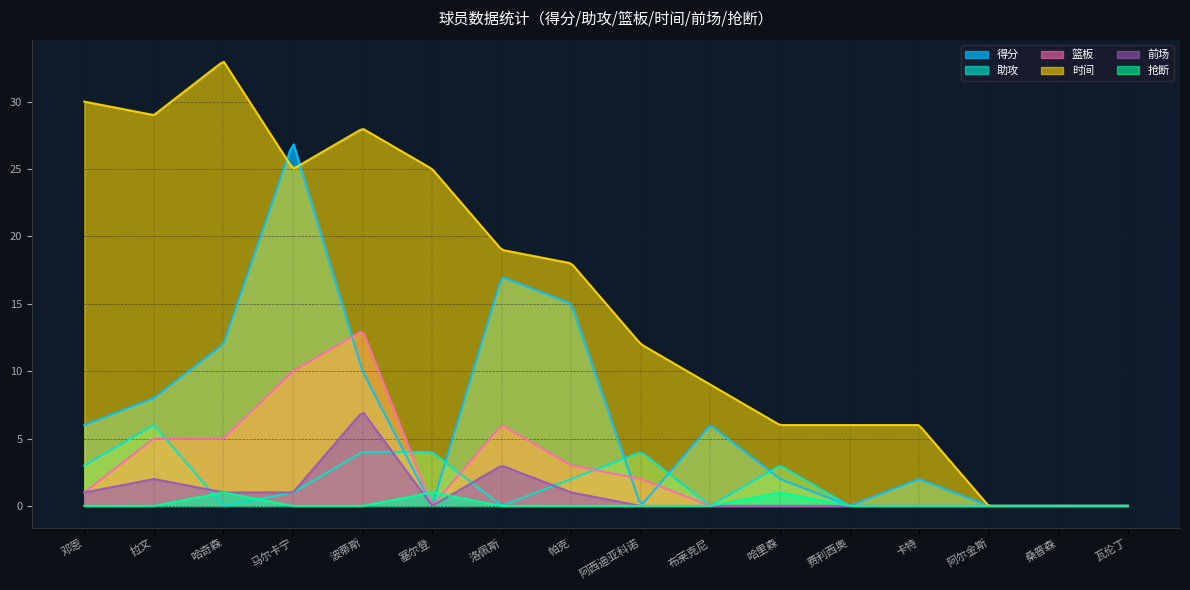

Count the 助攻 values in the range 0 to 4.

15